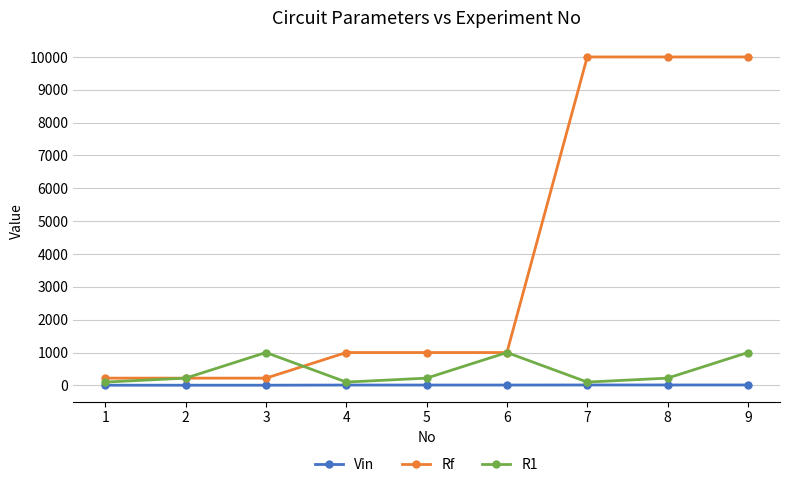

What is the difference between the highest and lowest values at 3?

995